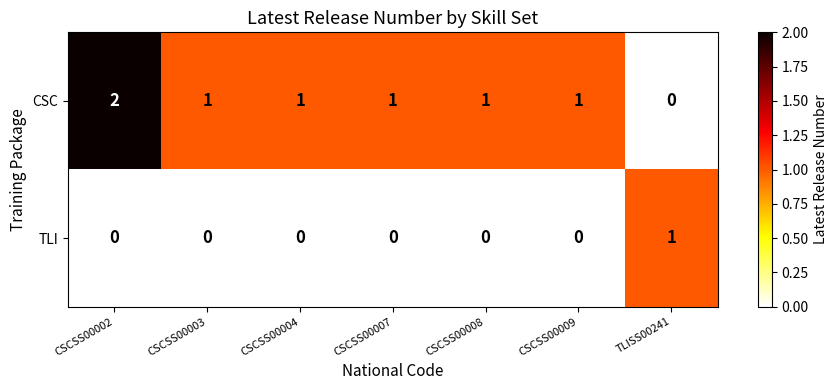

Reading left to right, transcribe all the data shown in this chart.

CSC: 2	1	1	1	1	1	0
TLI: 0	0	0	0	0	0	1